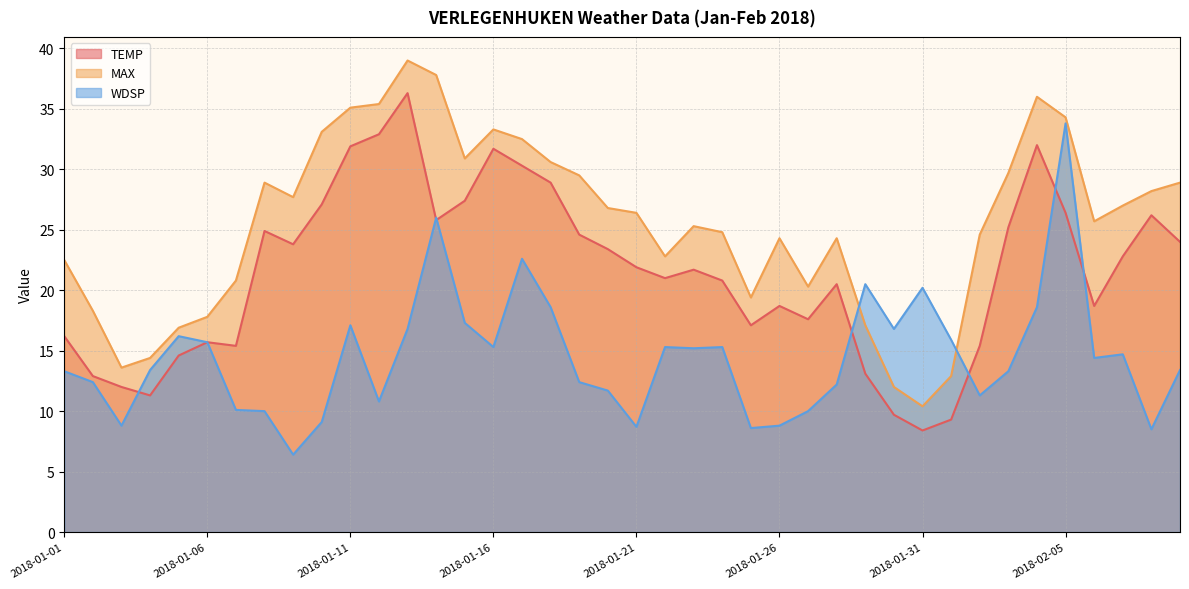

How many data points in WDSP are above 14?

20